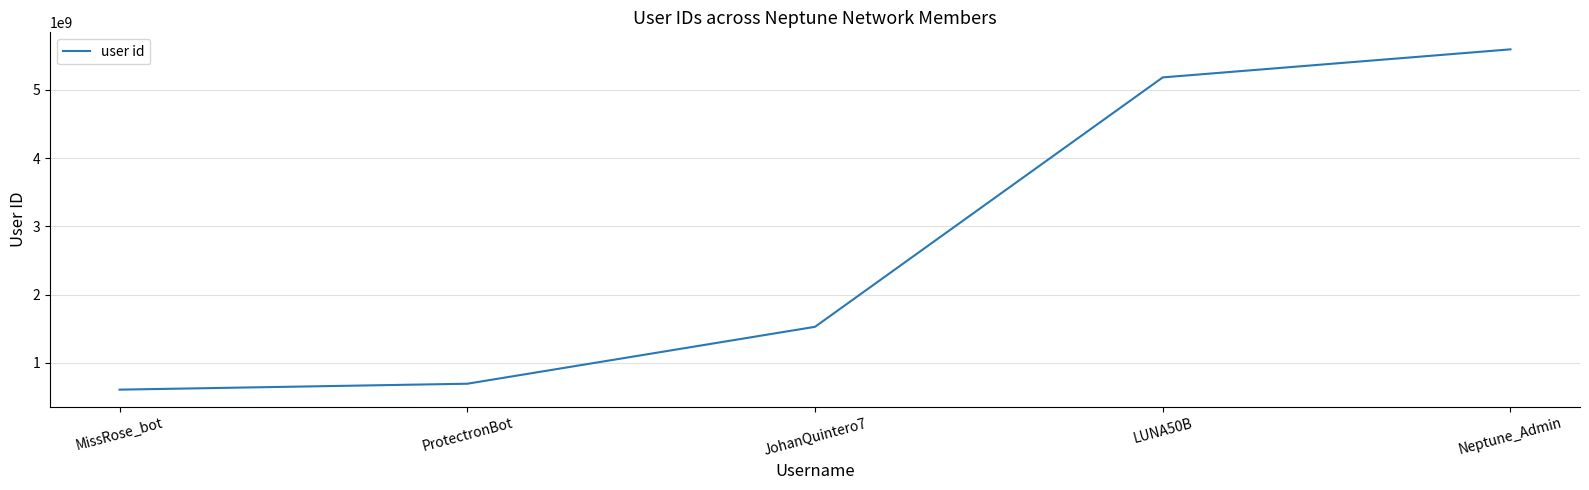

What is the difference between the maximum and minimum values?

4982932688